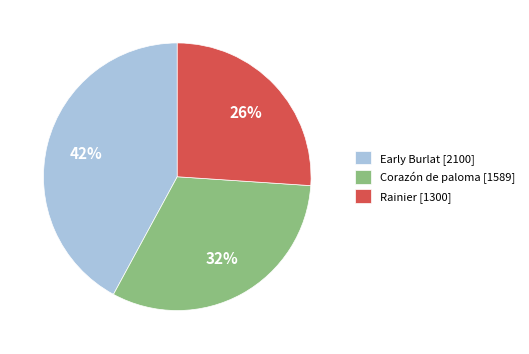

Combined, do Rainier [1300] and Early Burlat [2100] account for over 50%?

Yes